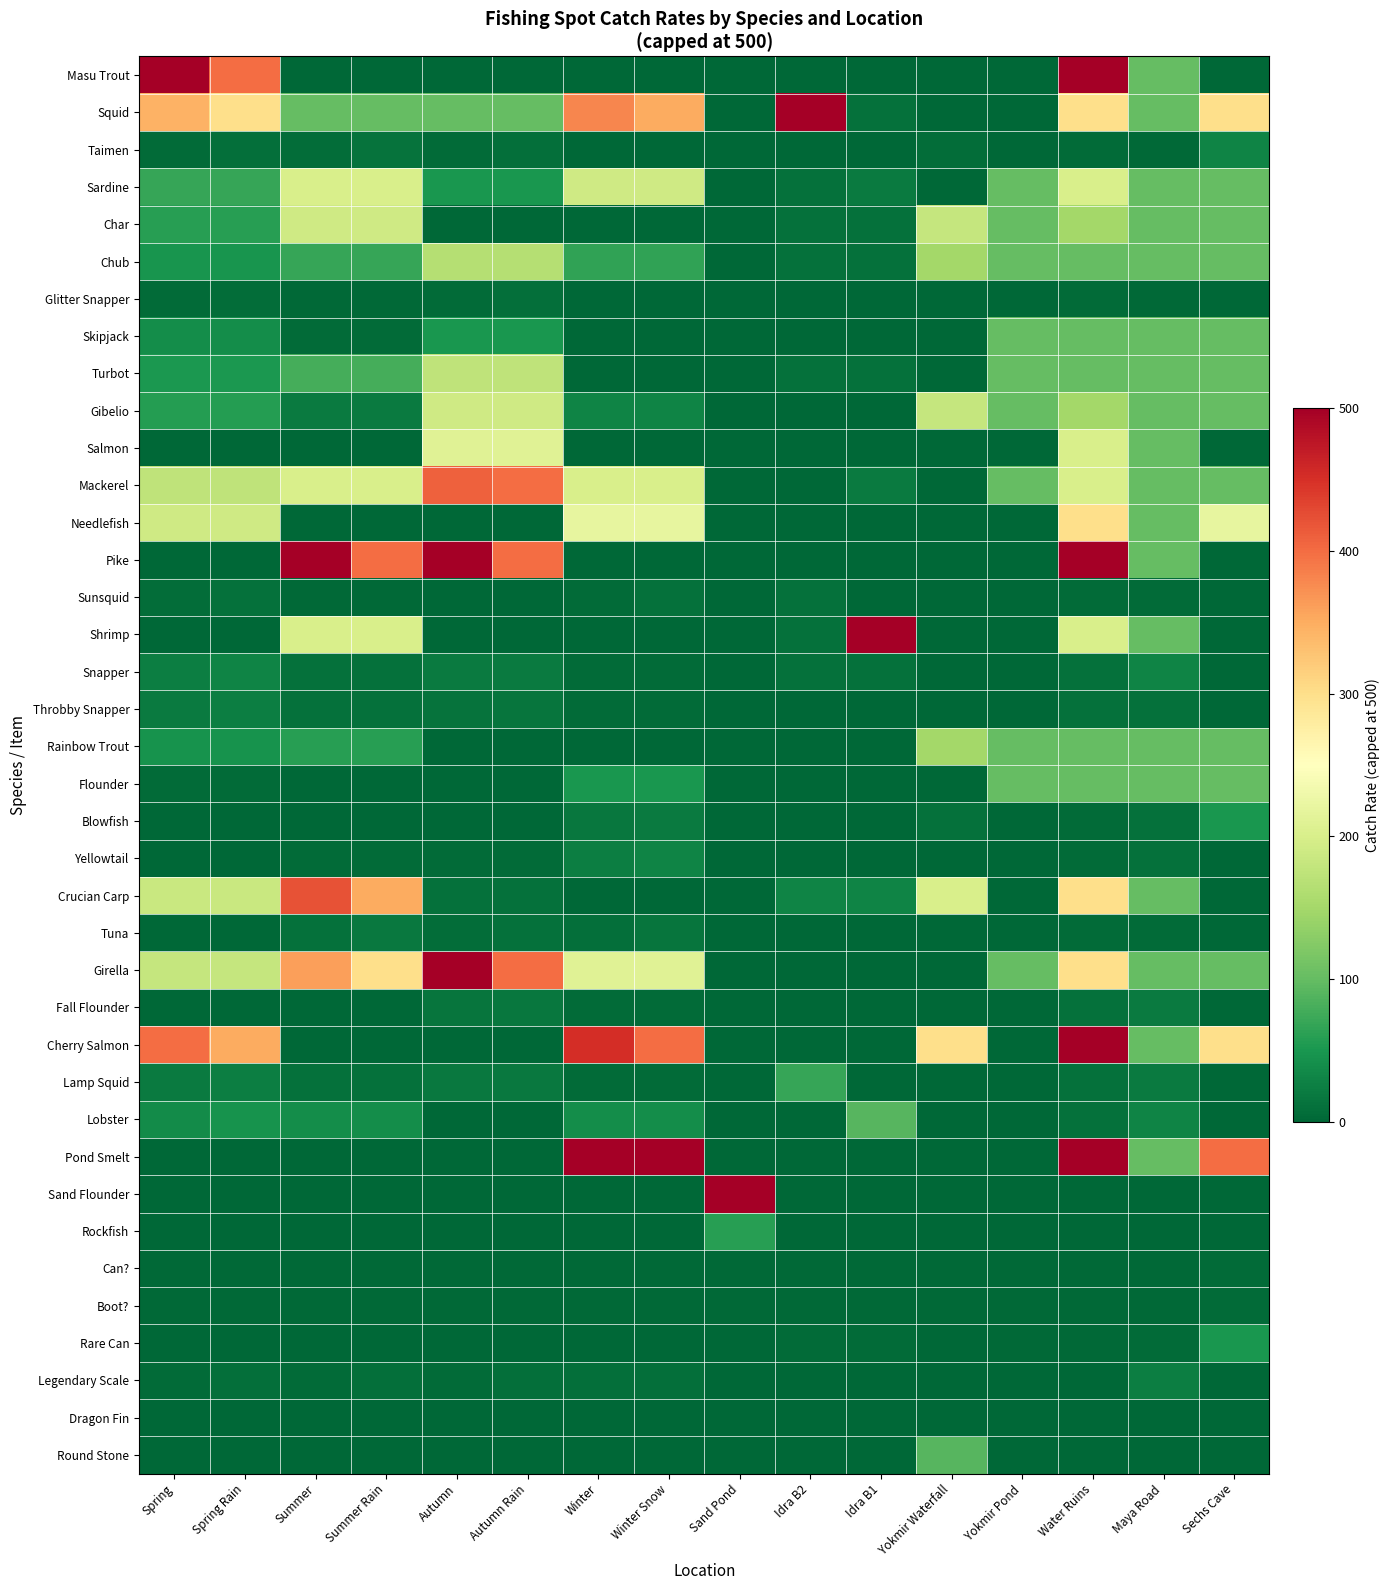

Which has a higher value, Spring Rain or Sand Pond?

Spring Rain